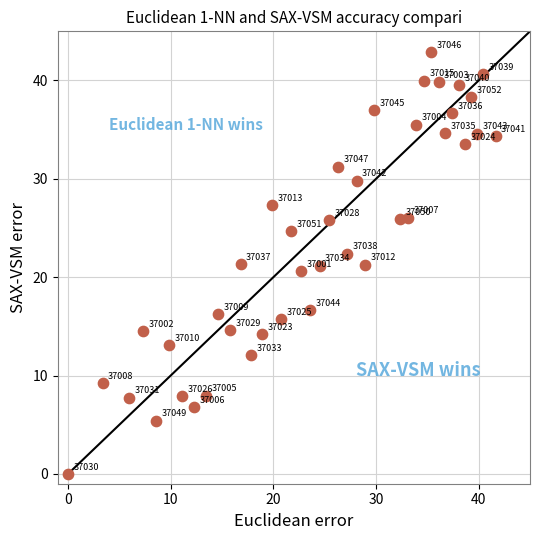

What is the range of Y values (max minus min)?

42.8